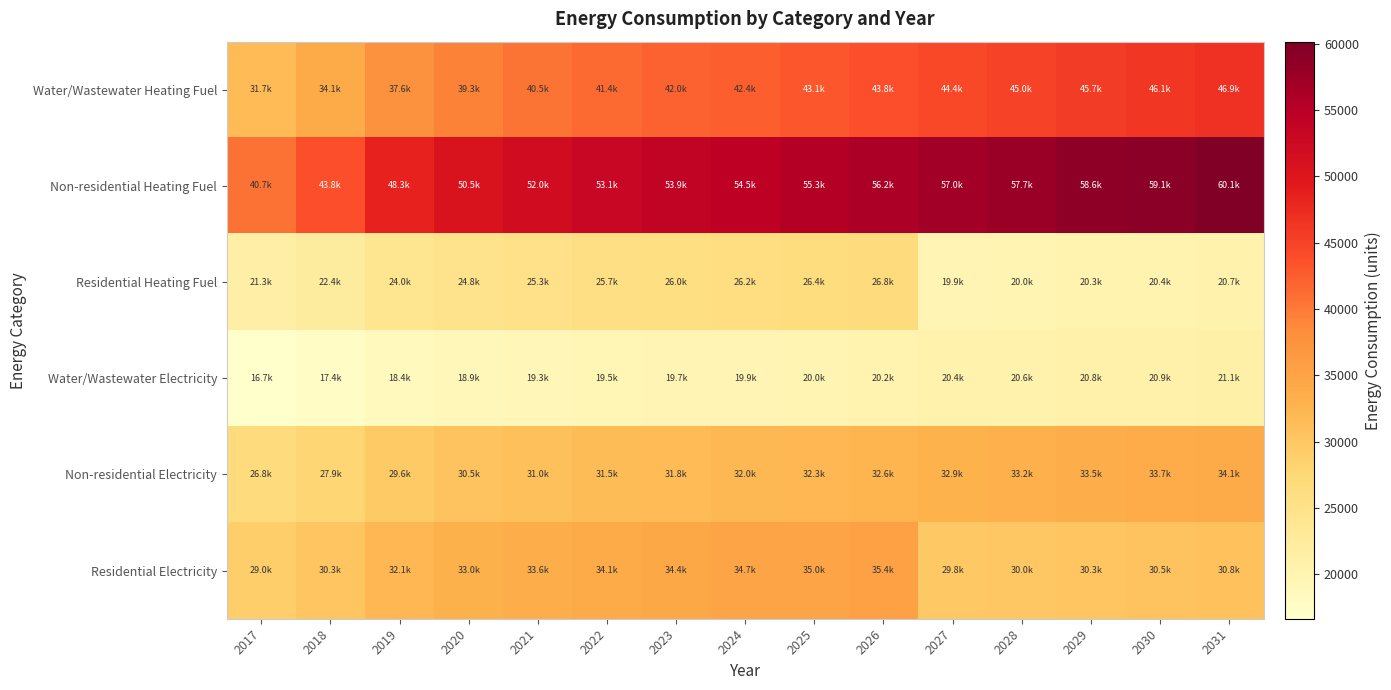

What is the difference between the highest and lowest values at 2030?

38720.5